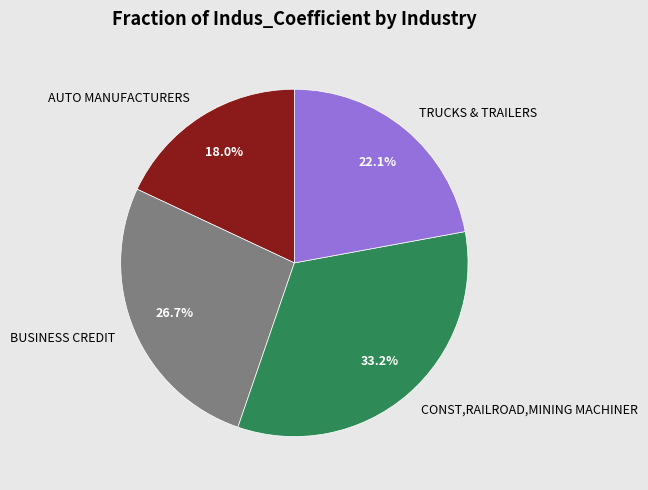

The BUSINESS CREDIT slice represents 27% of the pie. True or false?

True